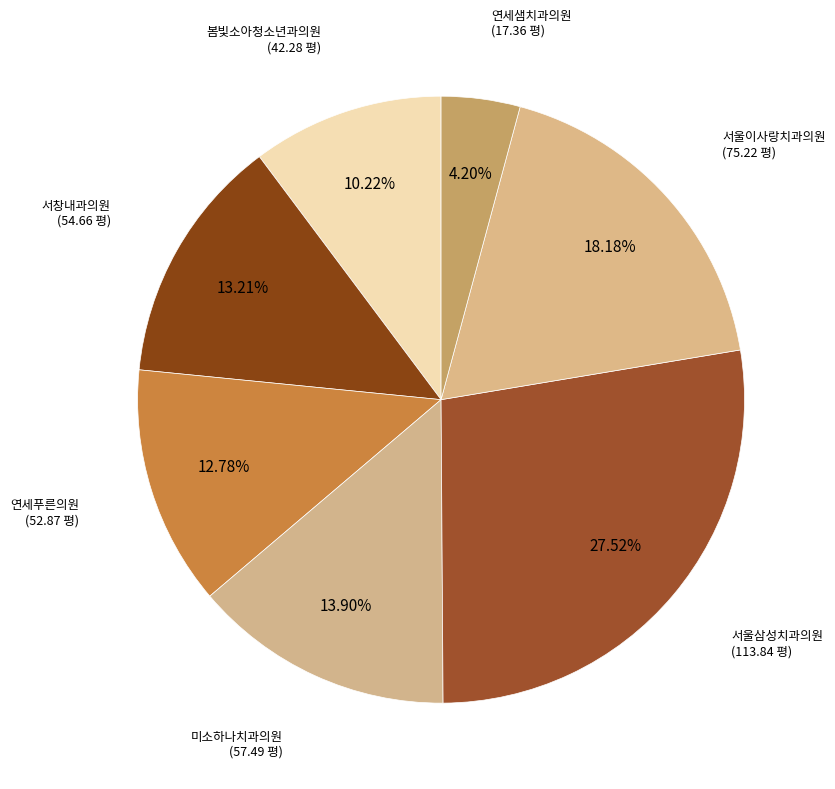

Rank the categories by value from lowest to highest.

연세샘치과의원, 봄빛소아청소년과의원, 연세푸른의원, 서창내과의원, 미소하나치과의원, 서울이사랑치과의원, 서울삼성치과의원